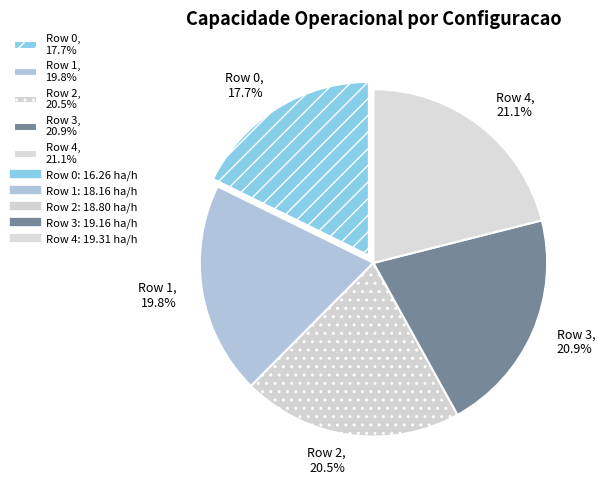

The Row 2 slice represents 7% of the pie. True or false?

False